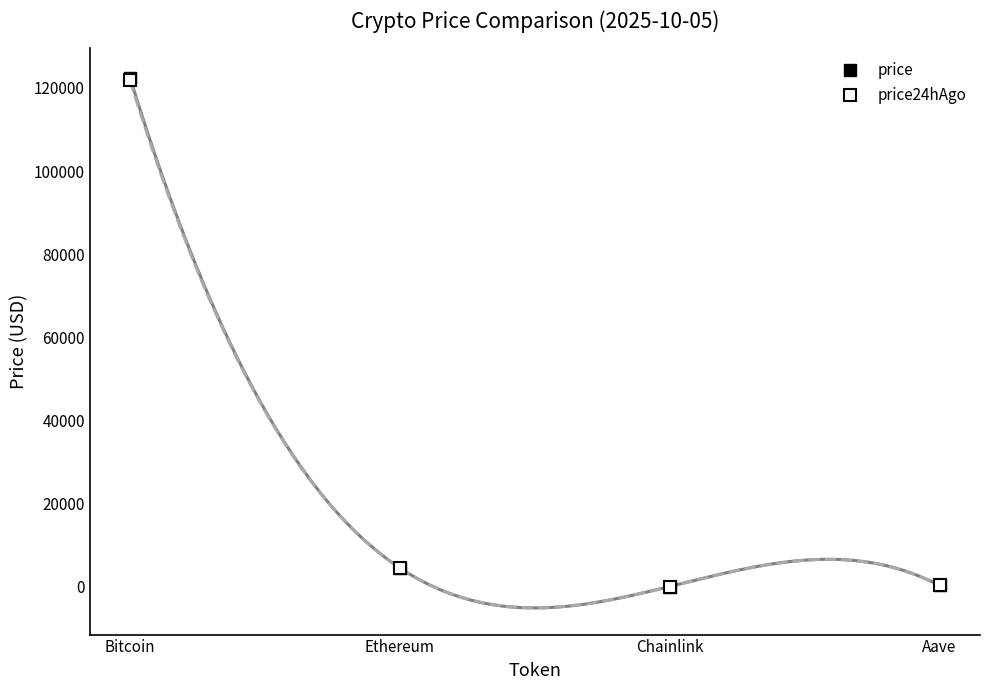

How many times do price24hAgo and price cross each other?

1